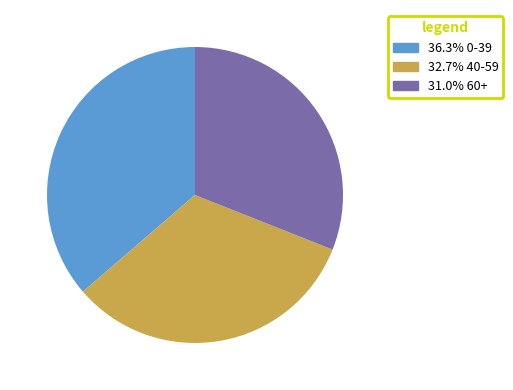

Is the sum of 32.7% 40-59 and 36.3% 0-39 greater than half?

Yes